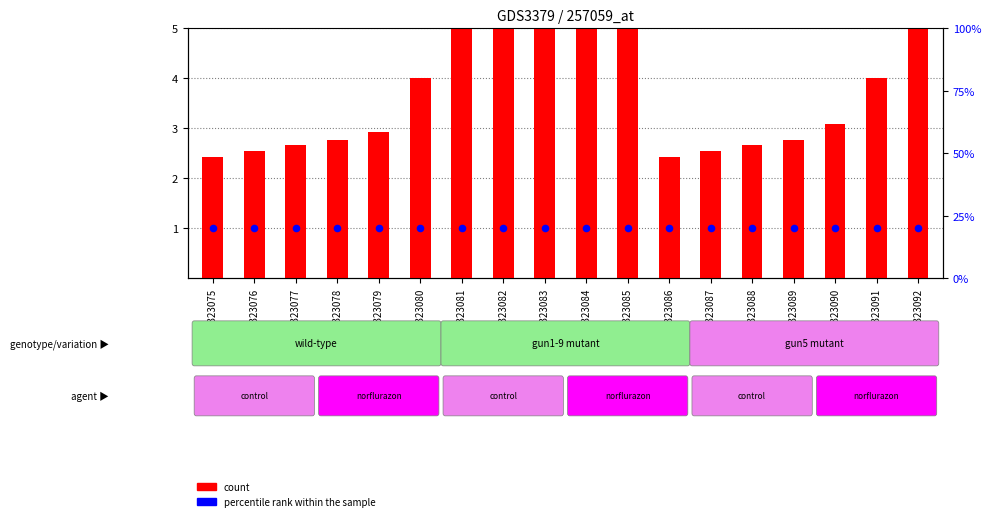

Which series has the largest total across all categories?

count